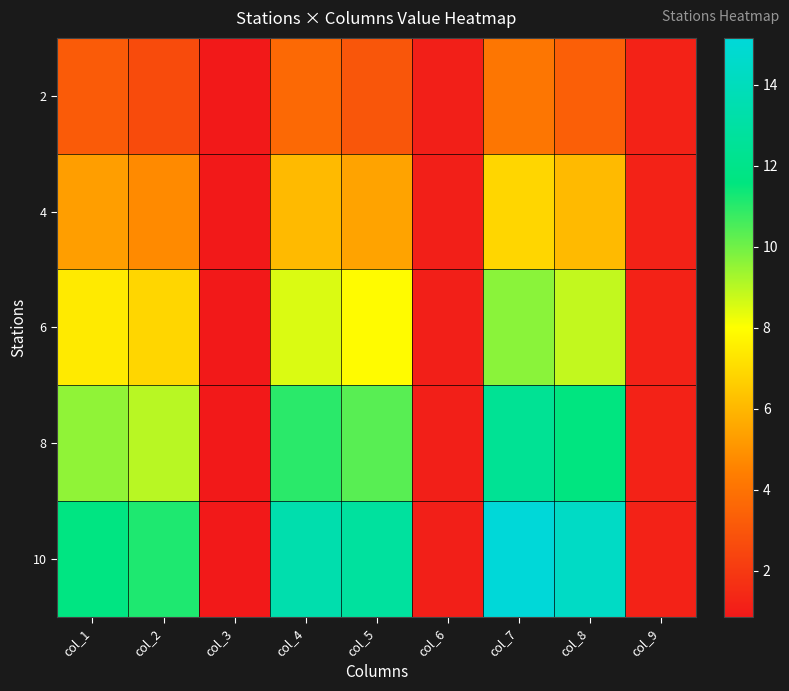

Between col_9 and col_3, which is larger?

col_9